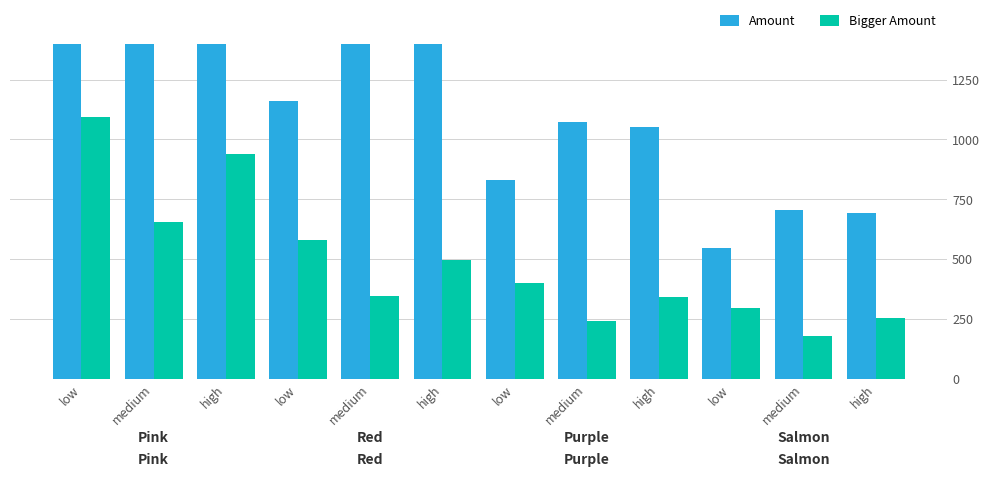

What is the label of the 10th bar from the right?

high